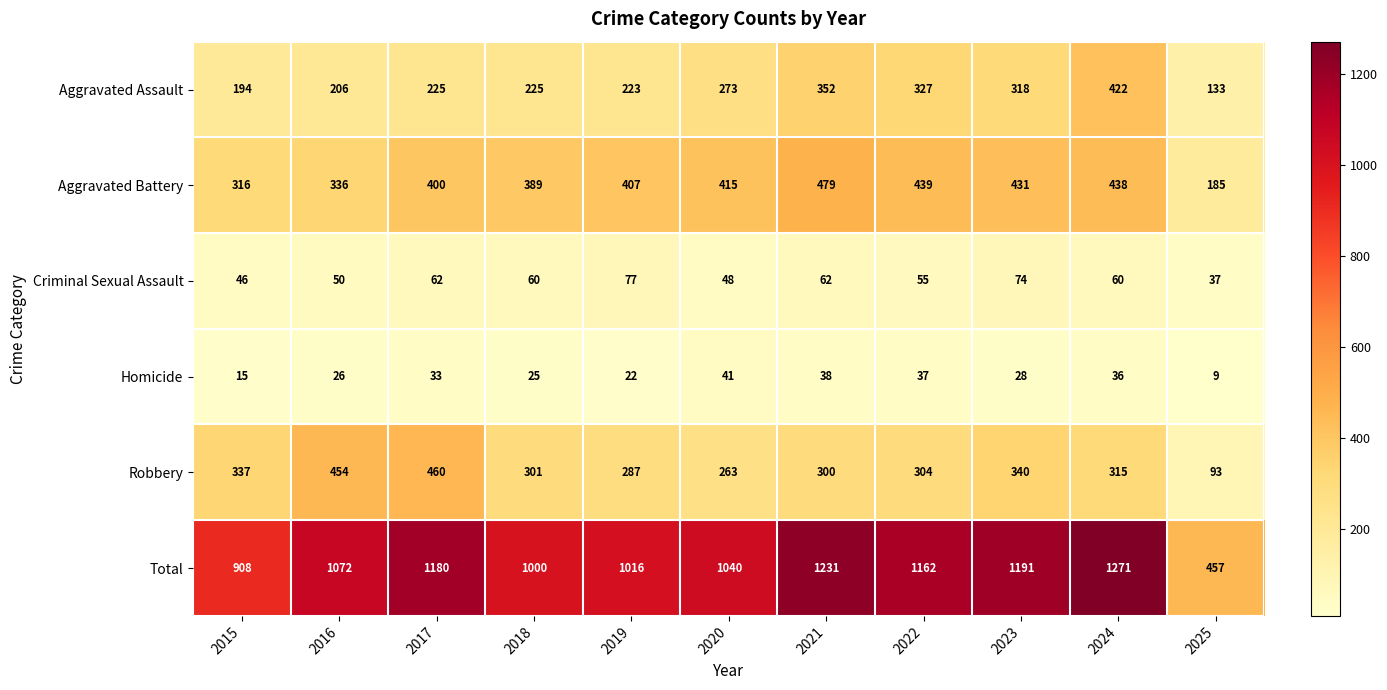

Which series has the widest spread of values?

Total